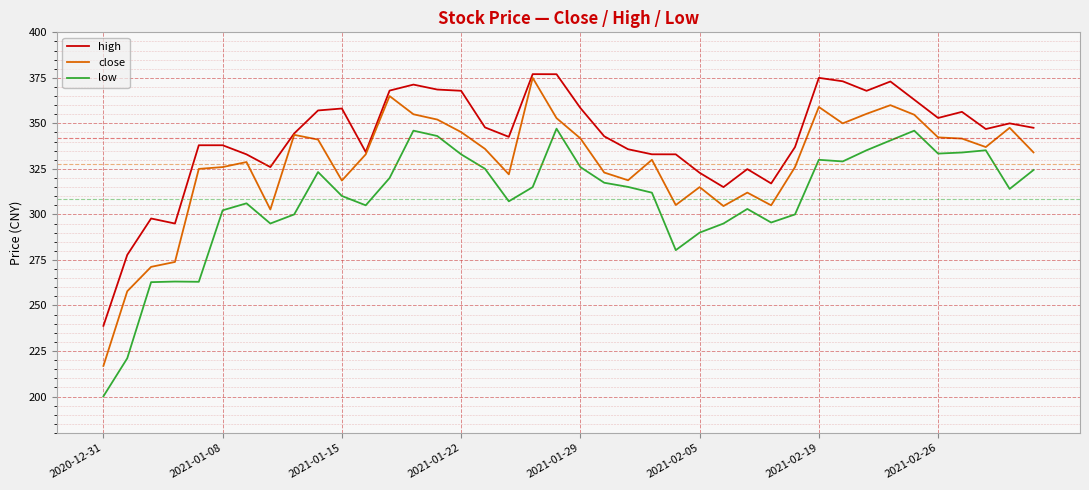

True or false: low has more than 2 points higher than both neighbors.

True